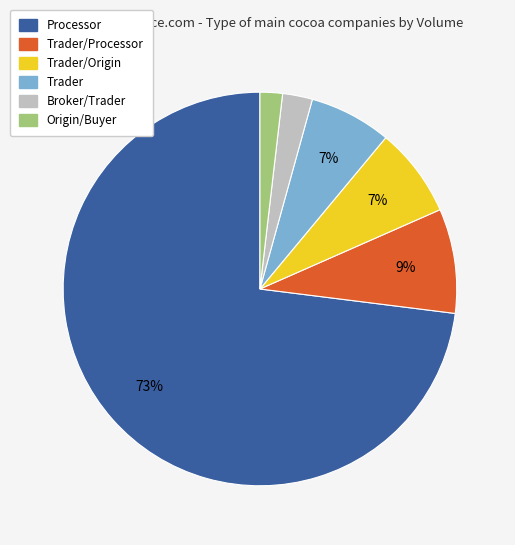

Is there a majority slice in this chart?

Yes